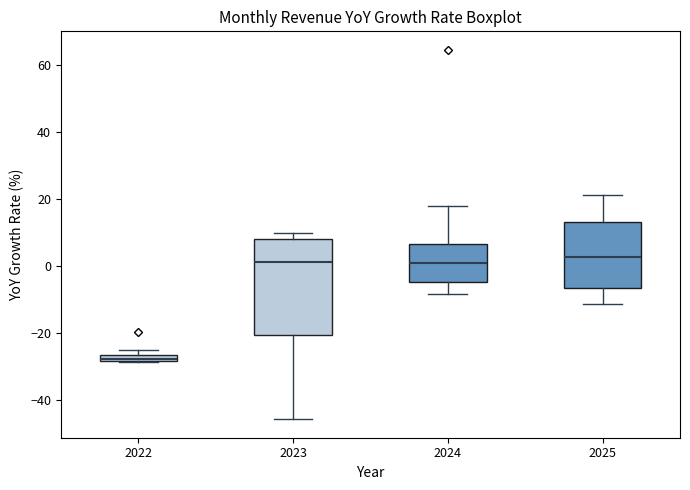

Which box's median line is the lowest?

2022